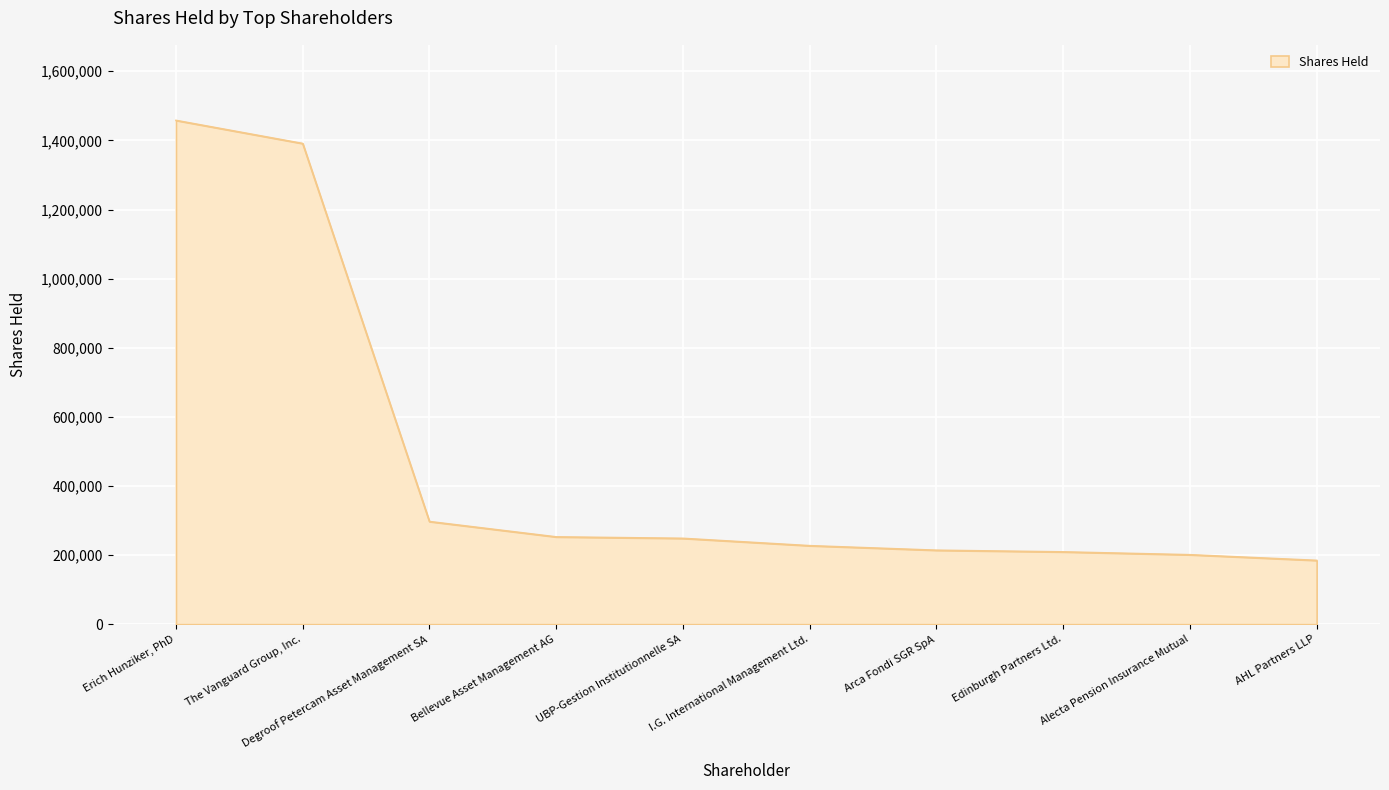

The chart shows a value of 200983 at Alecta Pension Insurance Mutual. True or false?

True